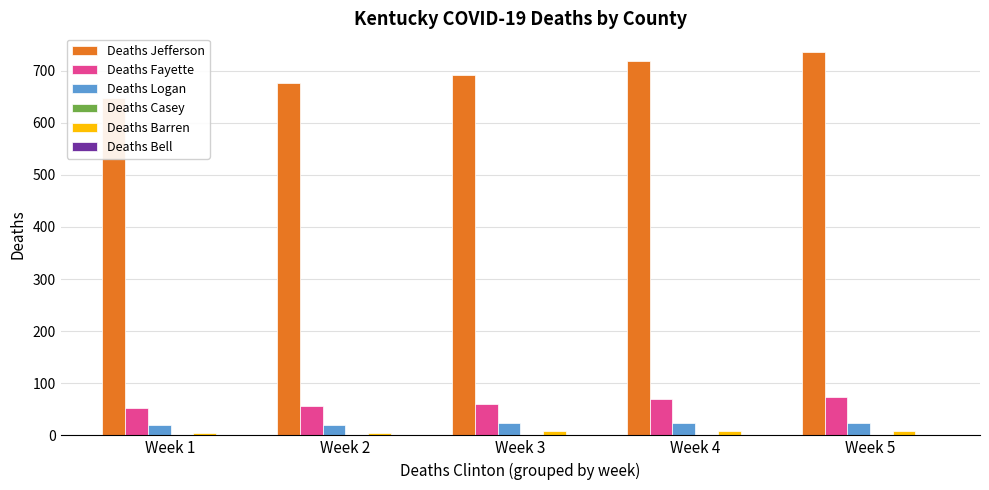

What is the sum of the Deaths Logan values at Week 5 and Week 2?

44